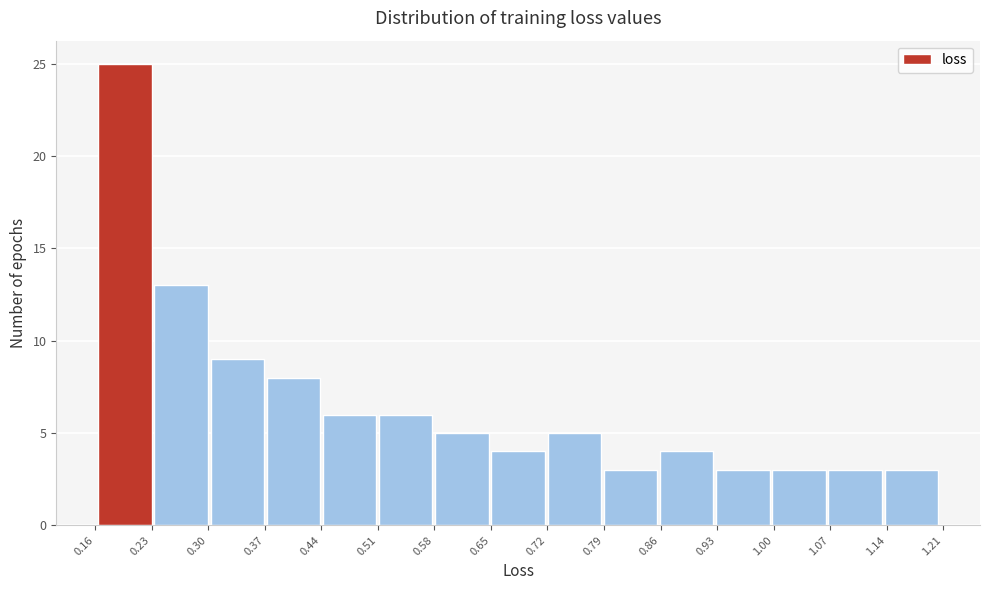

What is the height of the bar covering 1.14 to 1.21 on the x-axis? Neither the bar edges nor the heights are printed on the chart, so give them approximately, as read against the axes.

3